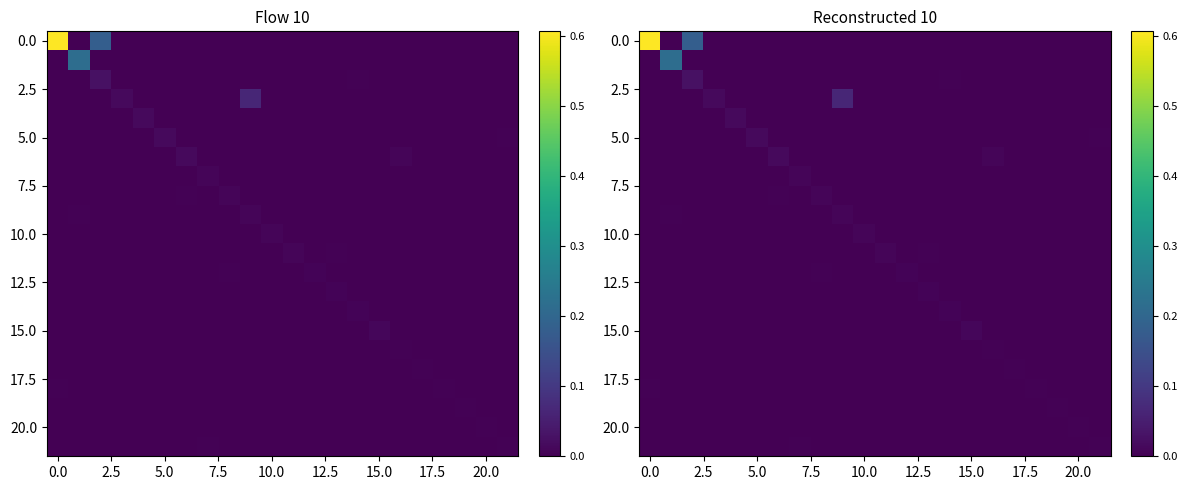

What is the maximum value shown in the chart?

0.6